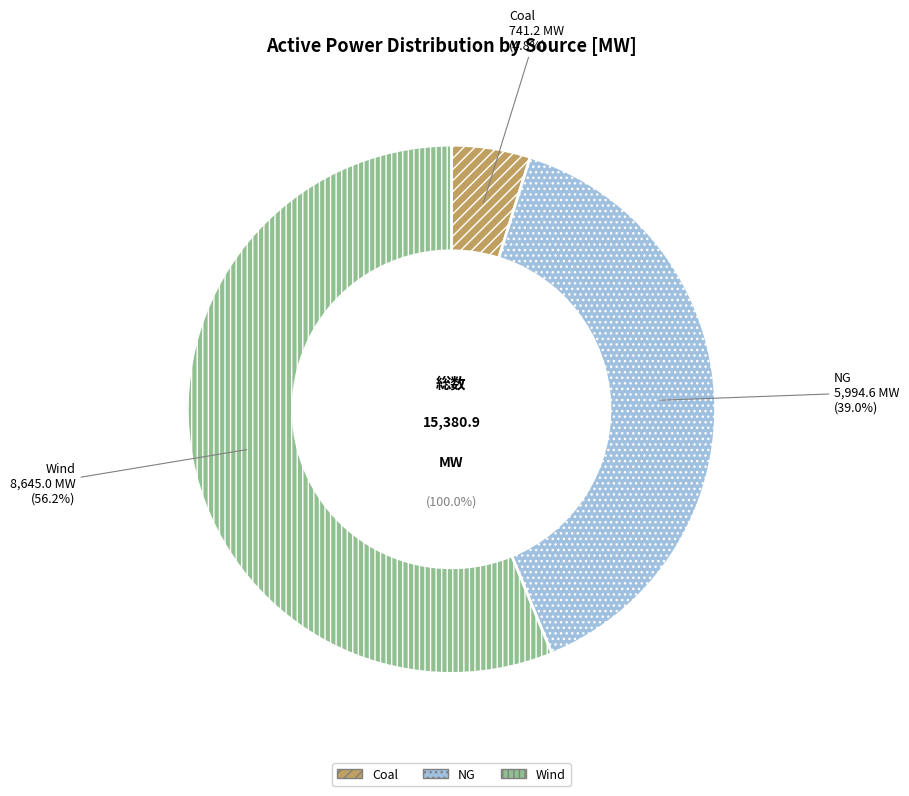

To the nearest percent, what percentage of the pie is NG?

39%